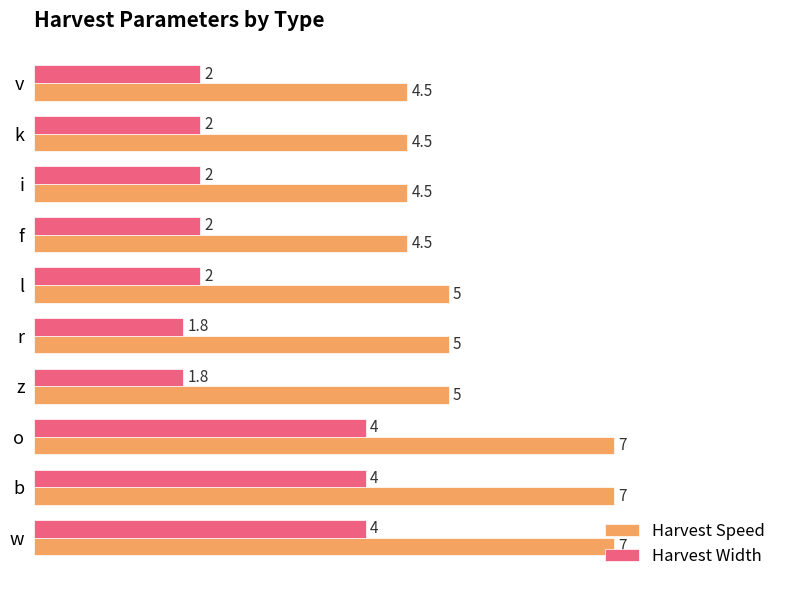

True or false: Harvest Speed has a value of 7.0 at b.

True